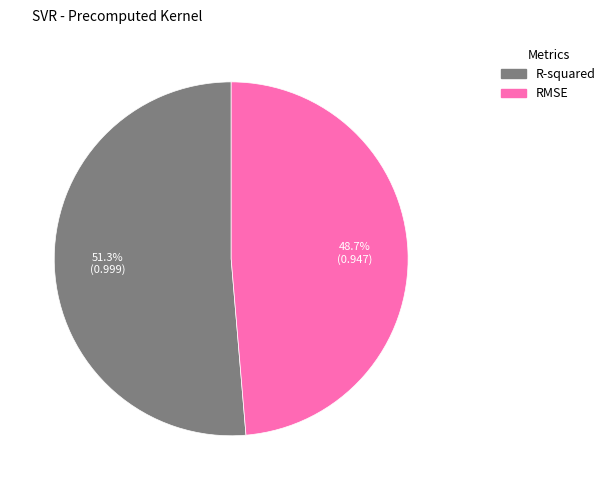

Which slice is the smallest?

RMSE